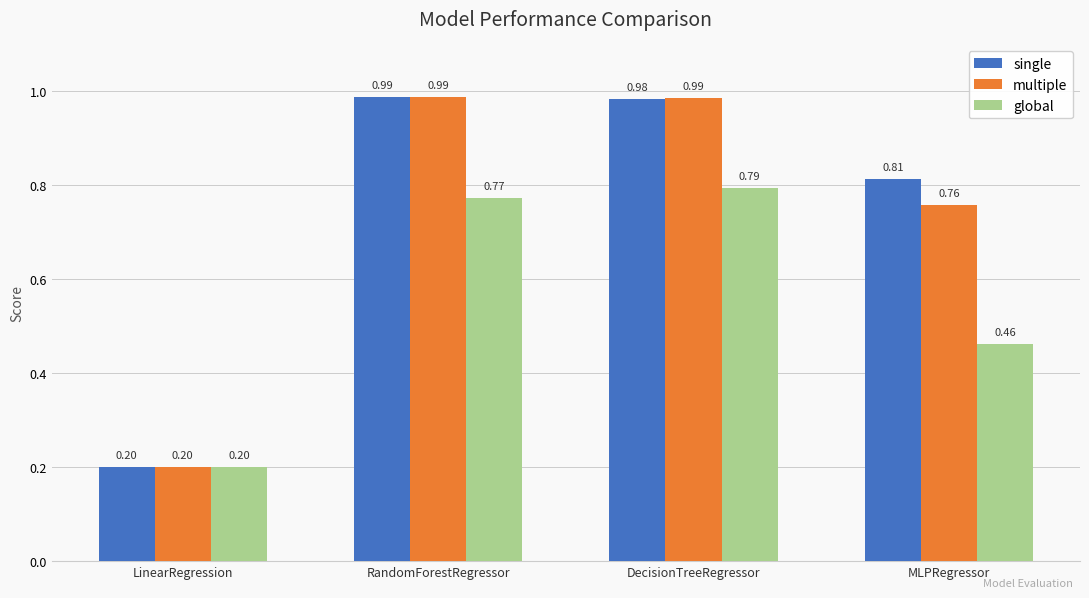

What is the sum of all multiple values?

2.9